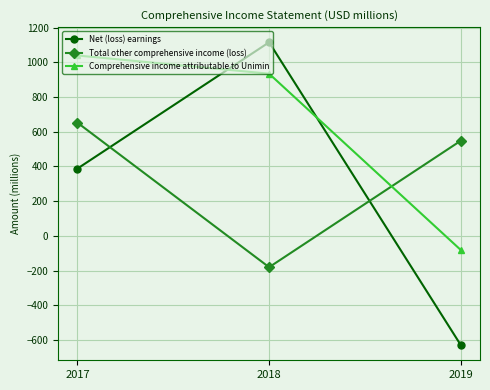

Is the value of Net (loss) earnings at 2017 greater than the value of Comprehensive income attributable to Unimin at 2019?

Yes